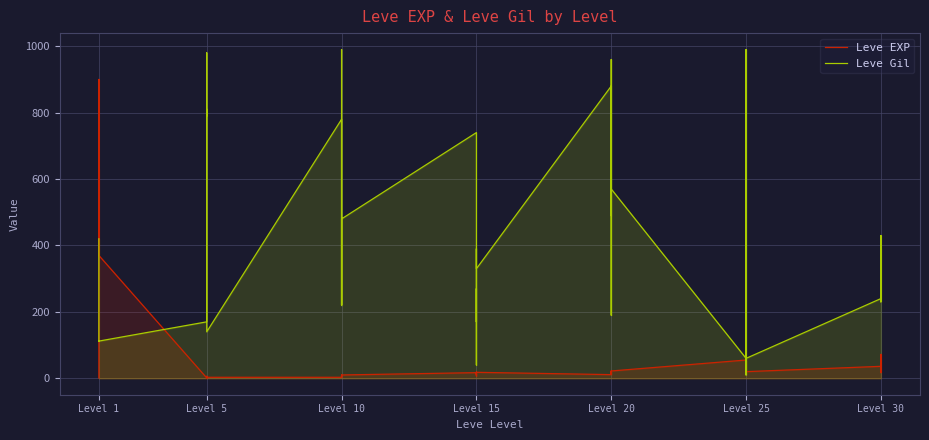

In Leve EXP, how many points are lower than both neighbors (excluding endpoints)?

12